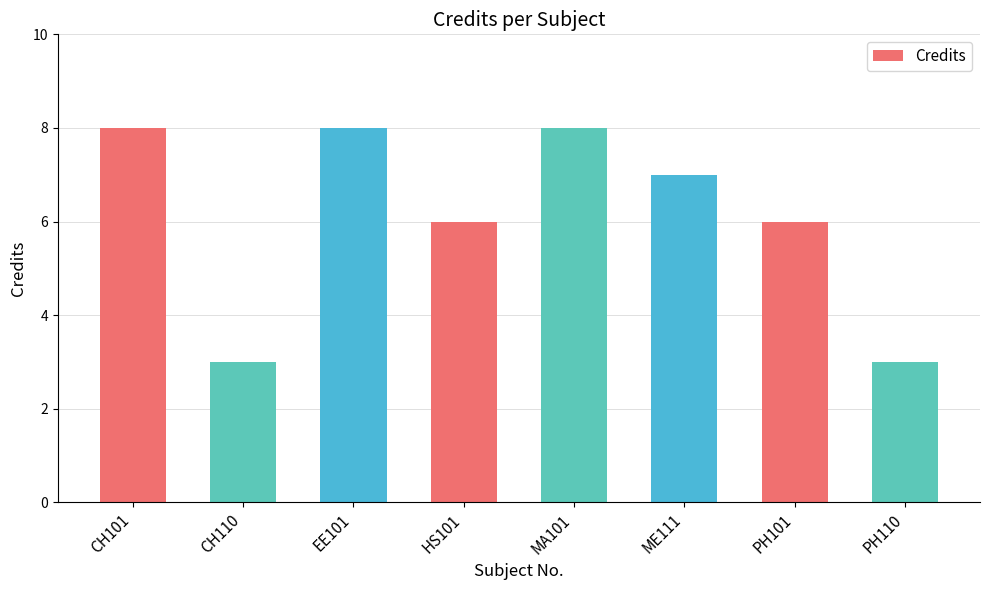

Reading left to right, list all the values displayed in this chart.

8	3	8	6	8	7	6	3